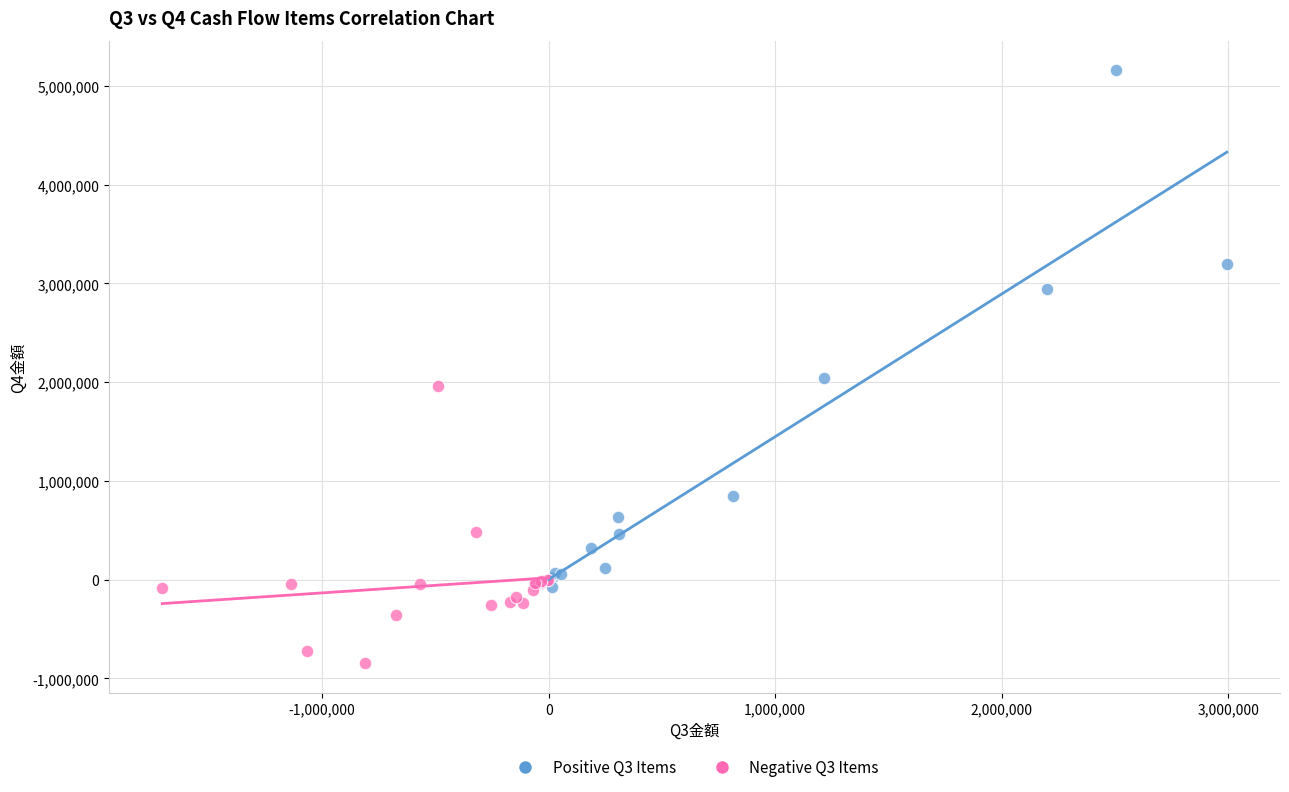

Which series has the widest spread of Y values?

Positive Q3 Items